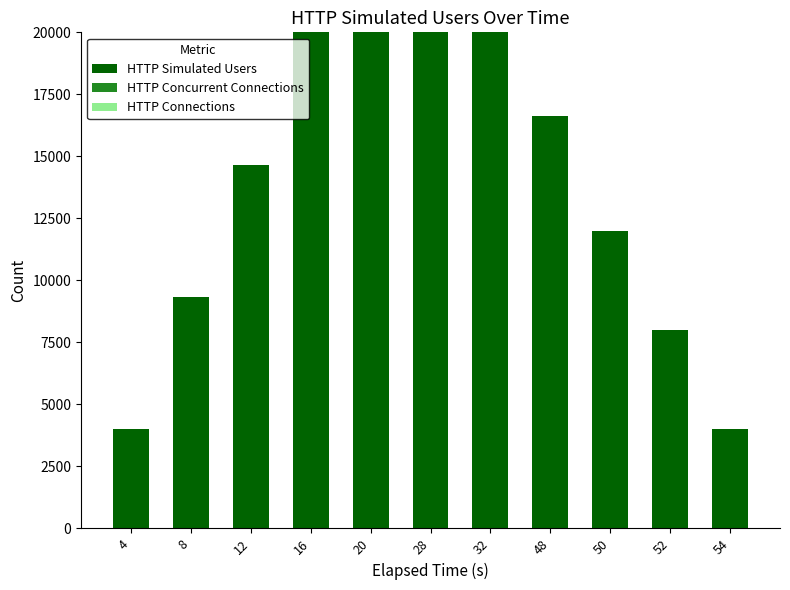

Are the bars grouped side by side (vs. stacked)?

No